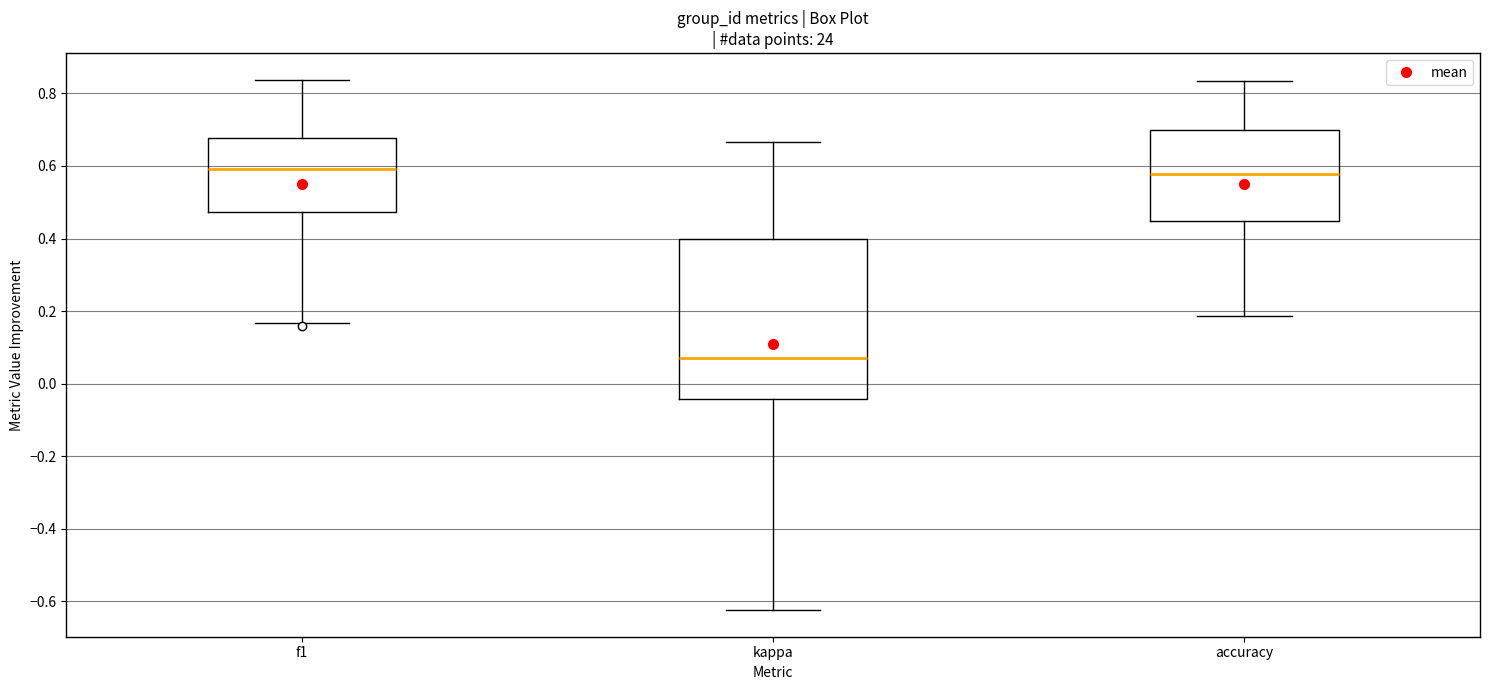

Where does the median line of the box for f1 sit on the y-axis? The values are not printed on the chart, so give them approximately, as read against the axis.

0.60